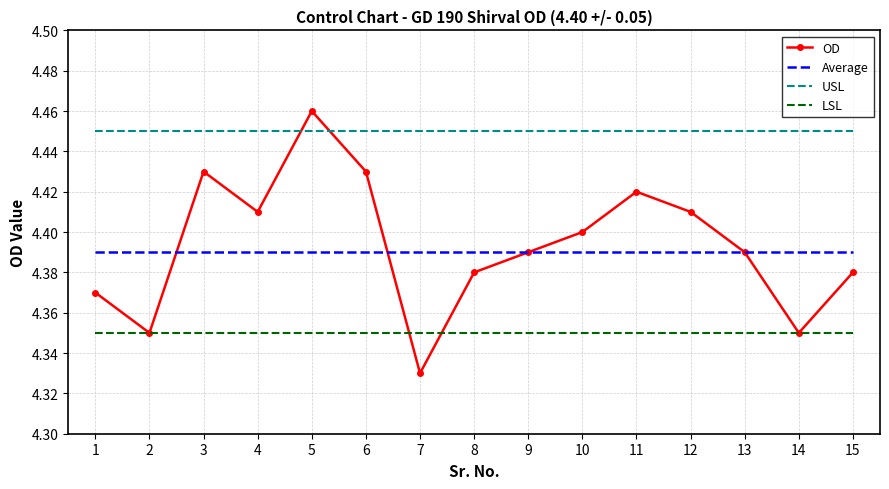

Rank the series at 6 from highest to lowest value.

USL, OD, Average, LSL